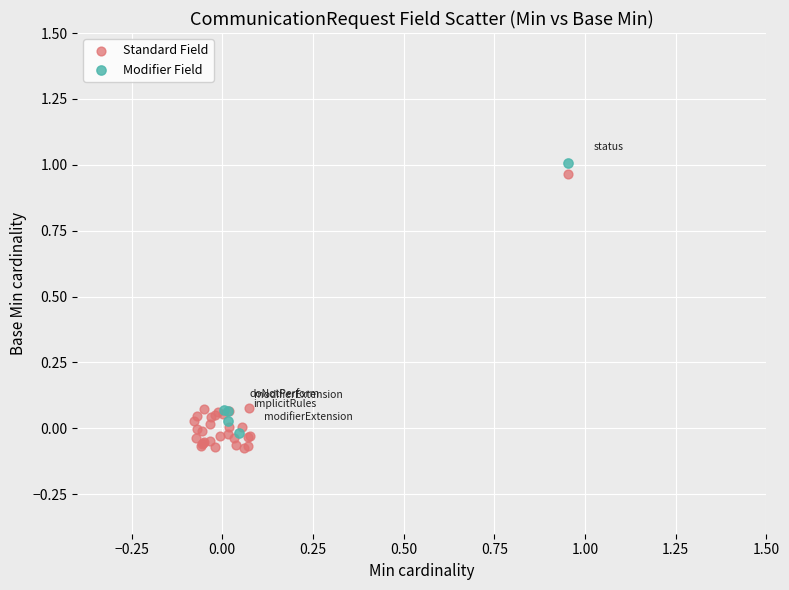

What are all the series names shown in the legend?

Standard Field, Modifier Field